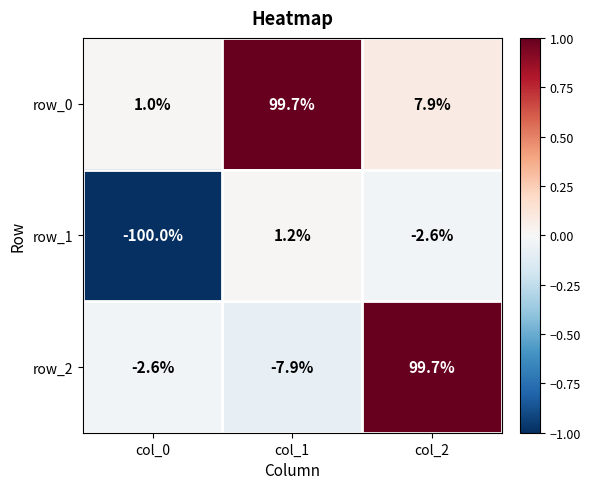

Reading right to left, transcribe all the data shown in this chart.

row_0: 7.9	99.7	1.0
row_1: -2.6	1.2	-100.0
row_2: 99.7	-7.9	-2.6